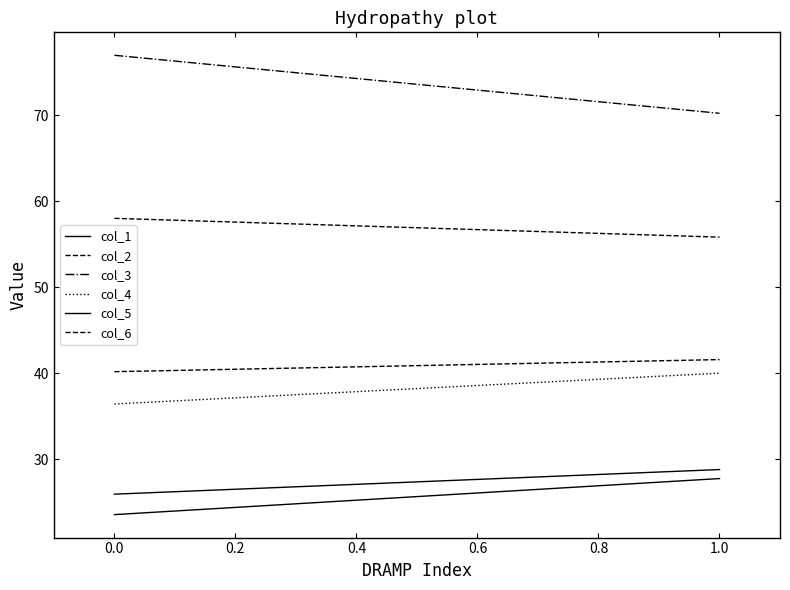

What is the difference between the highest and lowest values at 0.0?

53.4